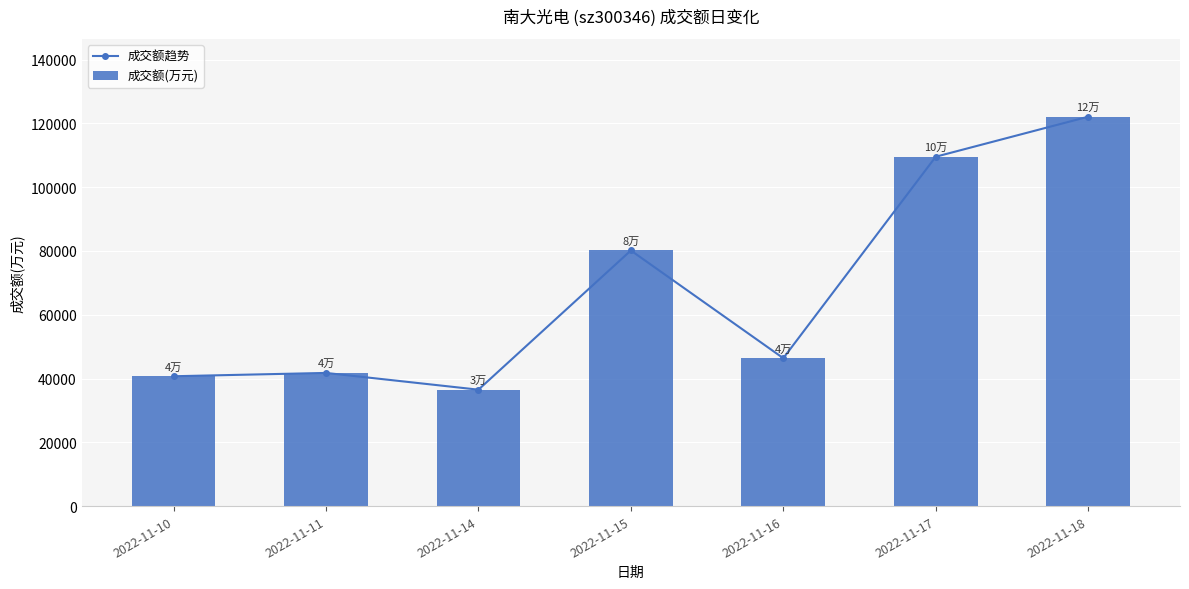

Count the number of categories in the chart.

7